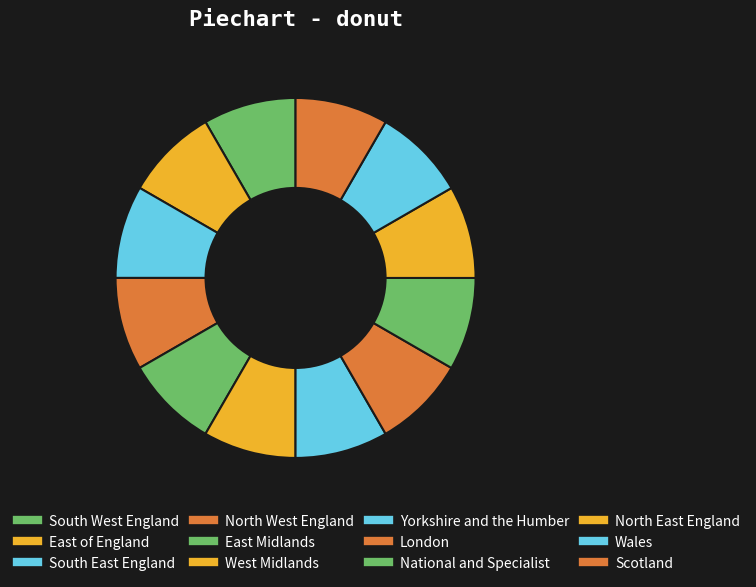

Count the number of slices in the pie.

12